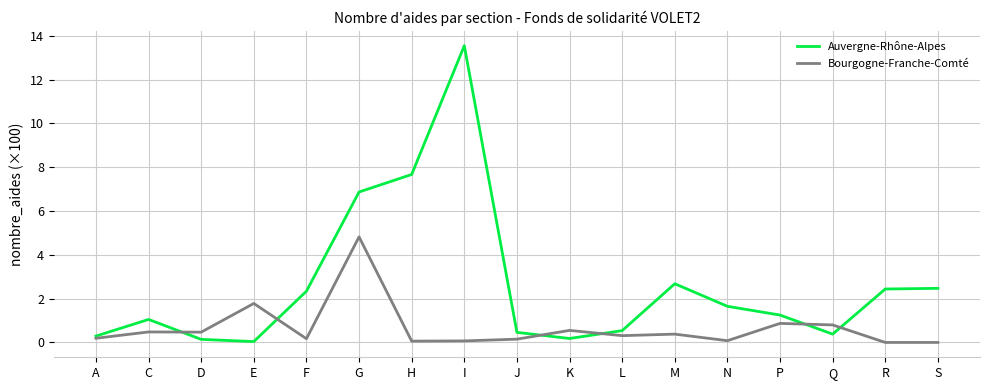

What is the difference between the second highest and second lowest values in the Bourgogne-Franche-Comté series?

1.8